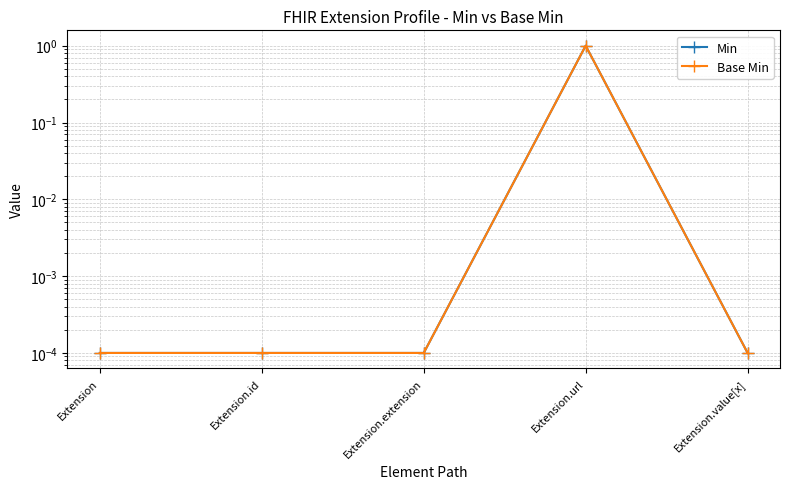

What is the difference between the maximum and minimum values in the Min series?

1.0